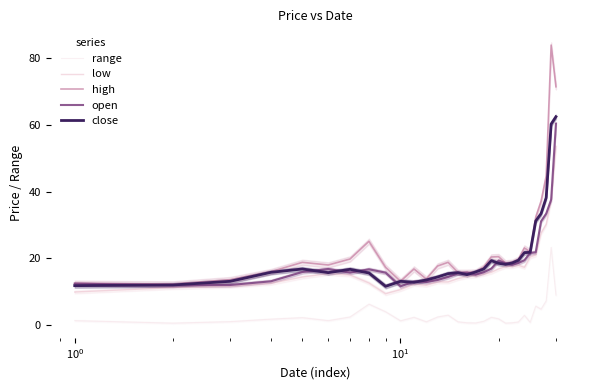

True or false: range and low intersect in this chart.

False